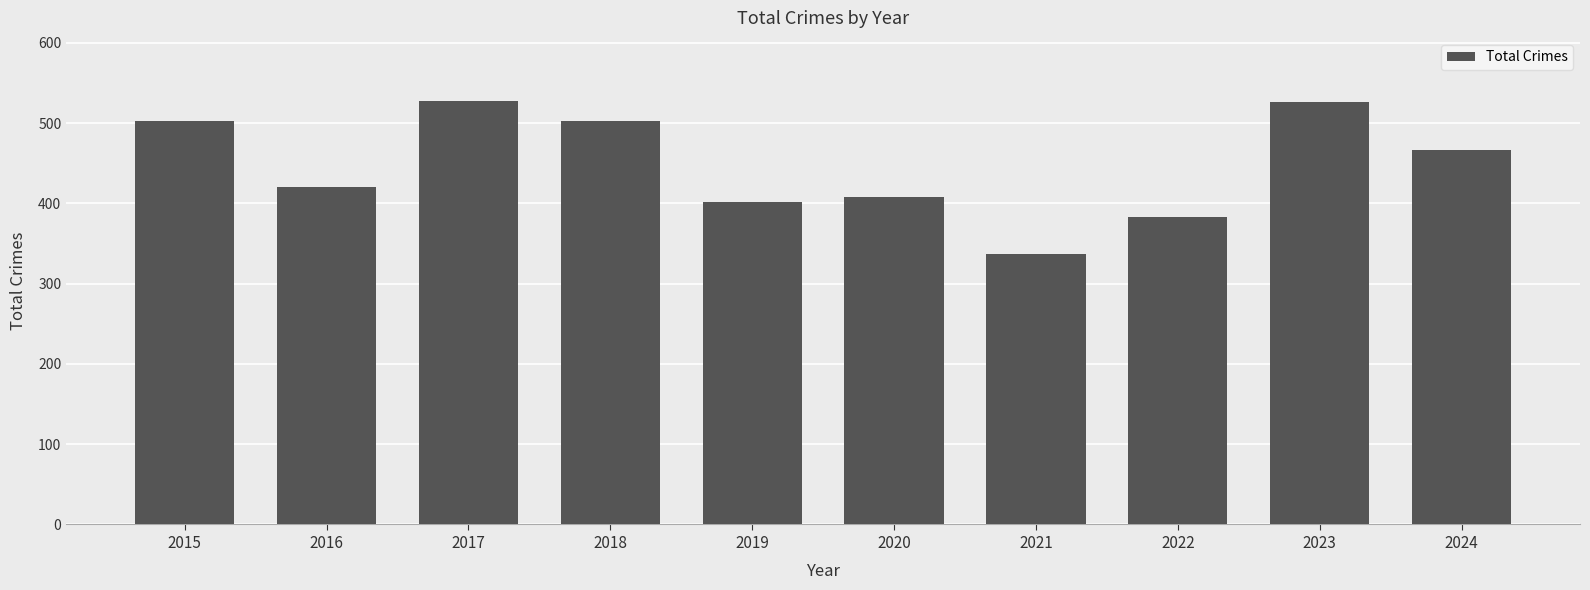

What is the minimum value shown in the chart?

337